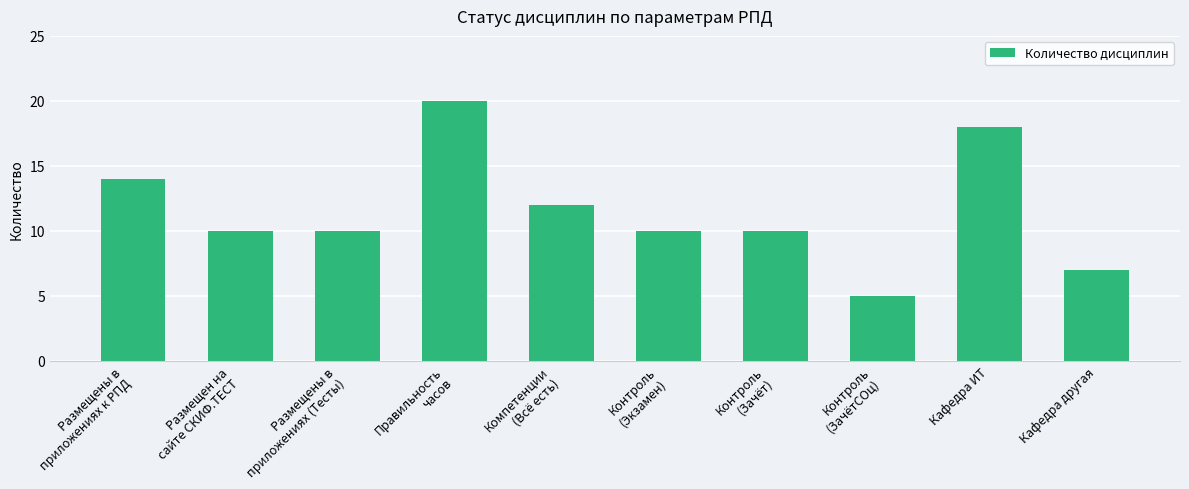

What is the label of the 9th bar from the right?

Размещен на
сайте СКИФ.ТЕСТ